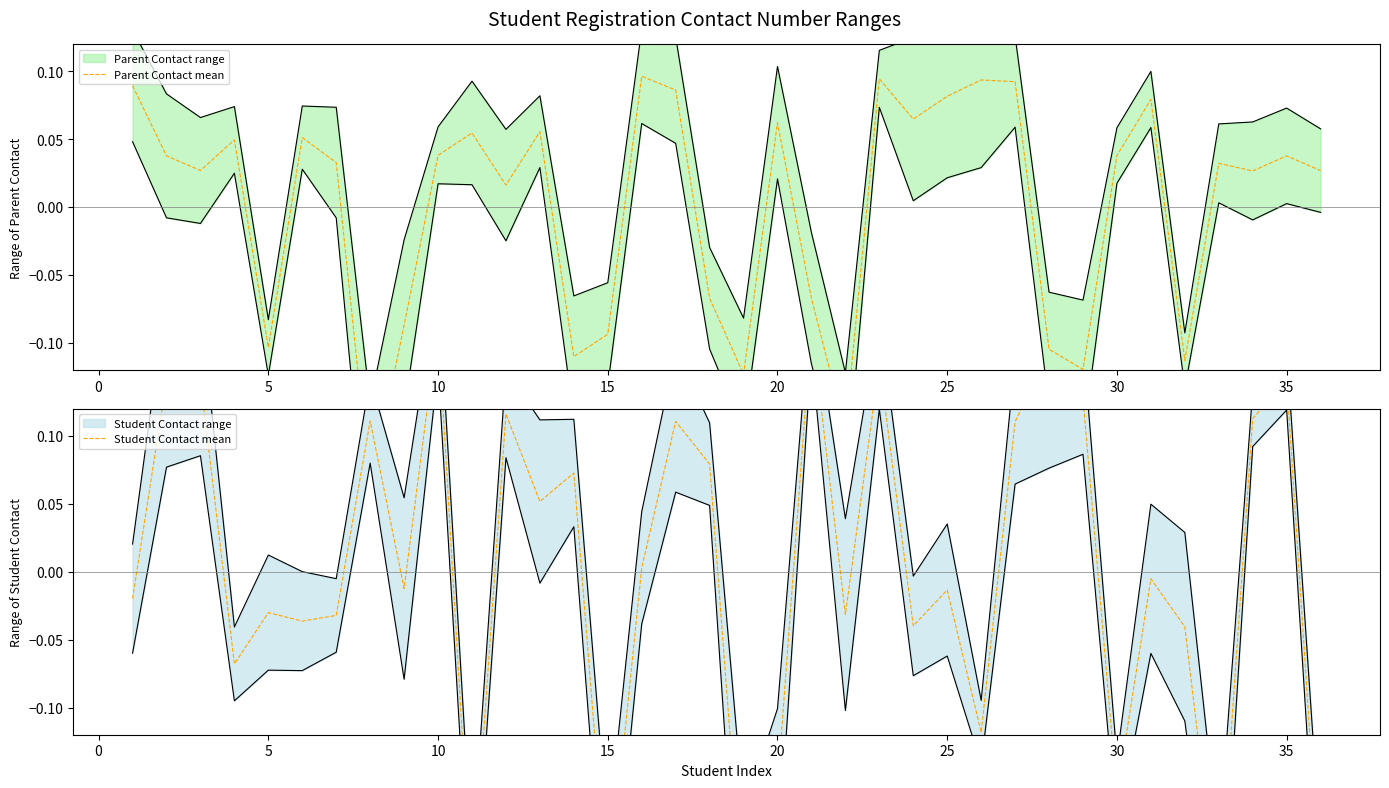

Reading left to right, extract all data points from this chart.

Parent Contact mean: 0.1	0.0	0.0	0.0	-0.1	0.1	0.0	-0.2	-0.1	0.0	0.1	0.0	0.1	-0.1	-0.1	0.1	0.1	-0.1	-0.1	0.1	-0.1	-0.2	0.1	0.1	0.1	0.1	0.1	-0.1	-0.1	0.0	0.1	-0.1	0.0	0.0	0.0	0.0
Student Contact mean: -0.0	0.1	0.1	-0.1	-0.0	-0.0	-0.0	0.1	-0.0	0.2	-0.2	0.1	0.1	0.1	-0.2	0.0	0.1	0.1	-0.3	-0.2	0.2	-0.0	0.2	-0.0	-0.0	-0.1	0.1	0.2	0.1	-0.2	-0.0	-0.0	-0.3	0.1	0.1	-0.2